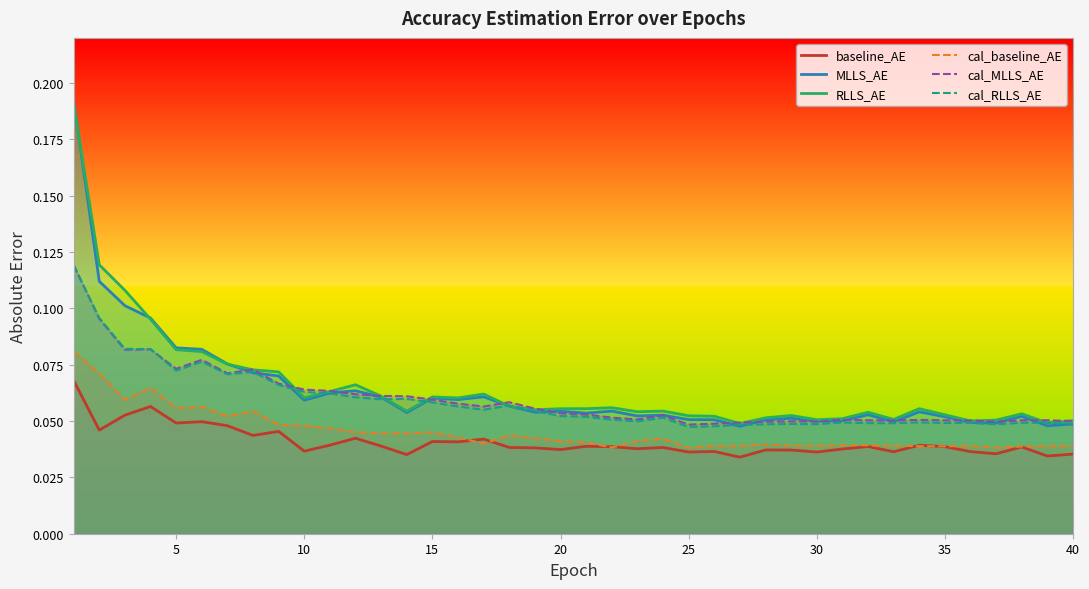

Which series has the largest total across all categories?

RLLS_AE